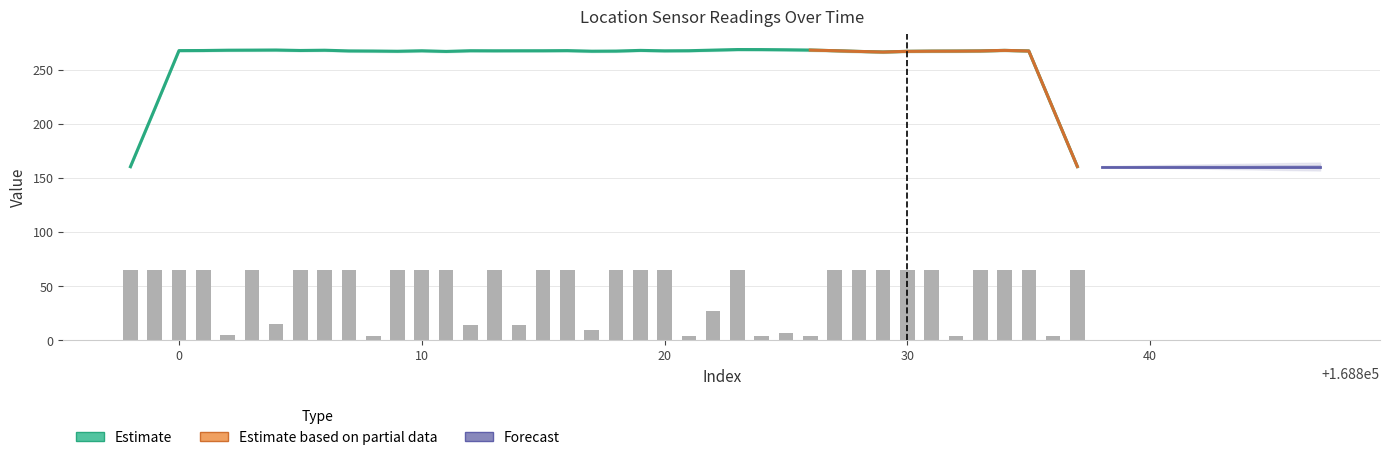

Are the bars grouped side by side (vs. stacked)?

Yes